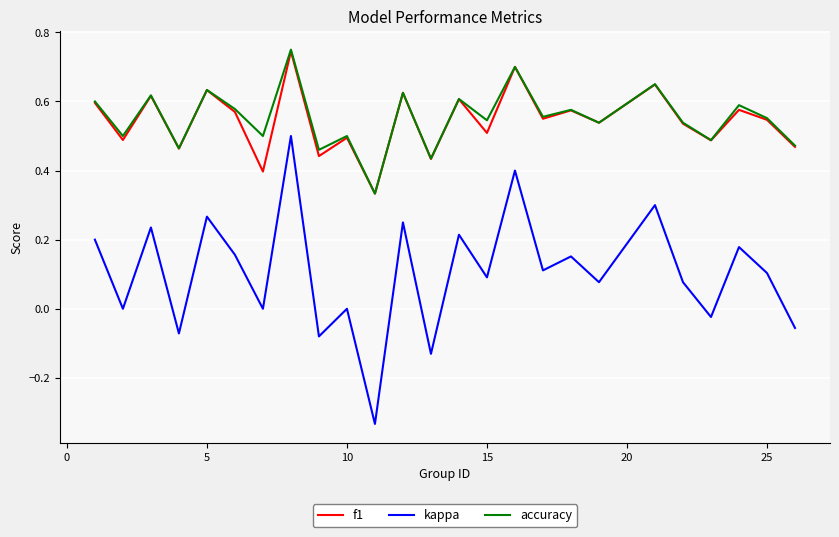

Which series has the widest spread of values?

kappa